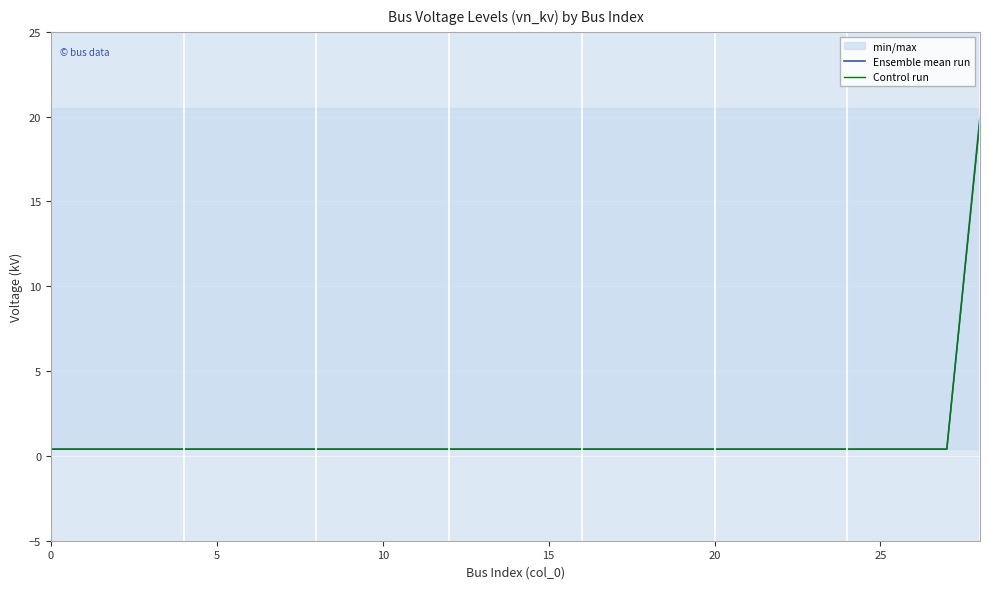

Reading left to right, extract all data points from this chart.

Ensemble mean run: 0.4	0.4	0.4	0.4	0.4	0.4	0.4	0.4	0.4	0.4	0.4	0.4	0.4	0.4	0.4	0.4	0.4	0.4	0.4	0.4	0.4	0.4	0.4	0.4	0.4	0.4	0.4	0.4	20.0
Control run: 0.4	0.4	0.4	0.4	0.4	0.4	0.4	0.4	0.4	0.4	0.4	0.4	0.4	0.4	0.4	0.4	0.4	0.4	0.4	0.4	0.4	0.4	0.4	0.4	0.4	0.4	0.4	0.4	19.8